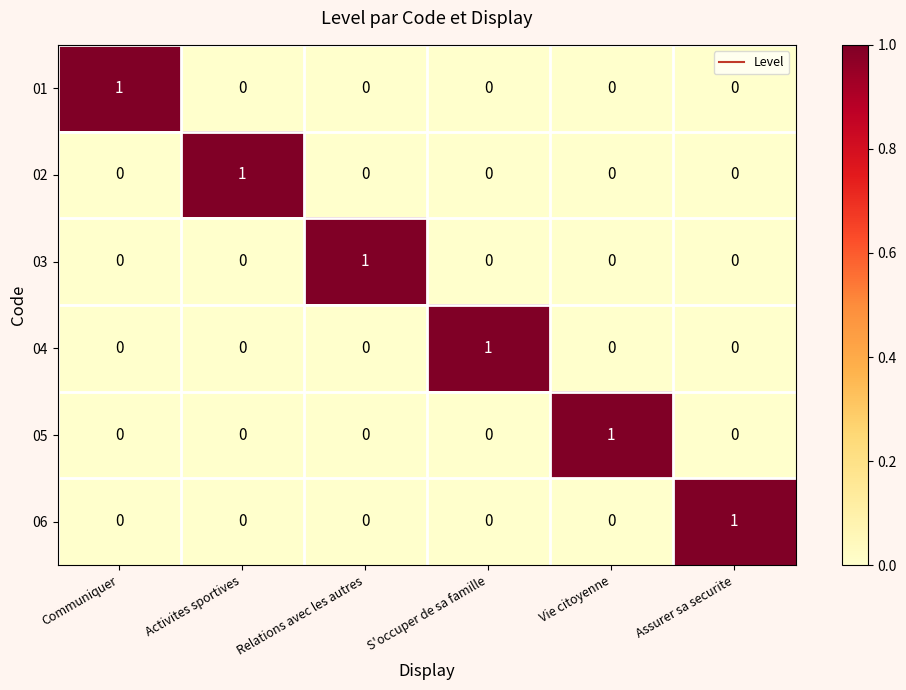

At how many categories does at least one series exceed 0?

6